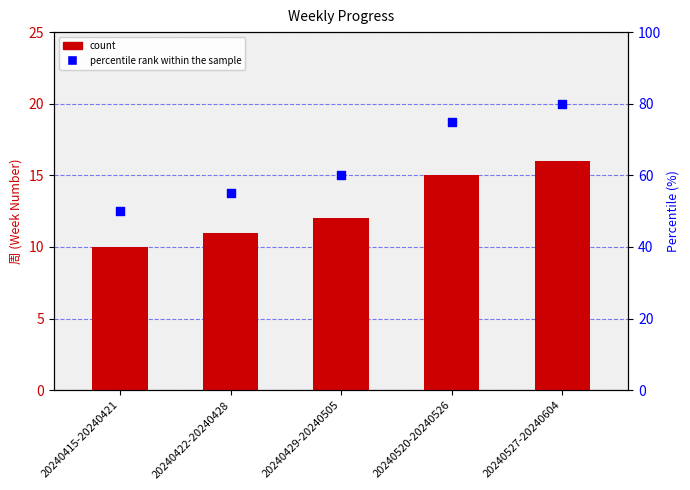

Which series reaches the minimum Y coordinate?

周